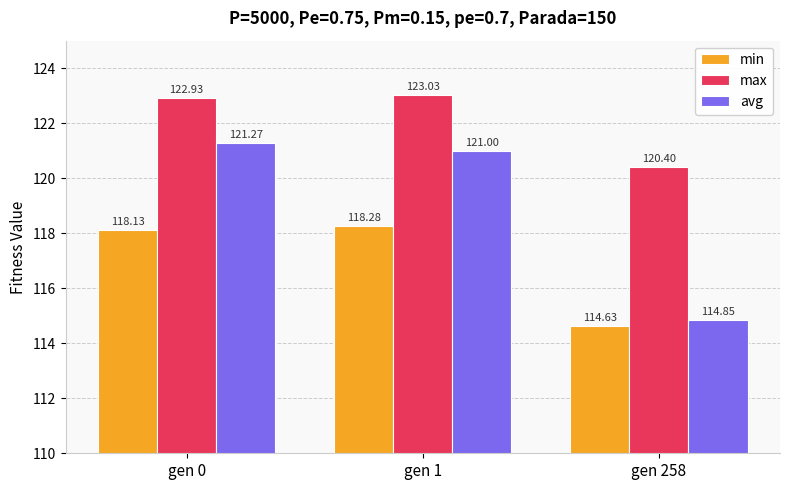

What is the total value across all series at gen 258?

349.9